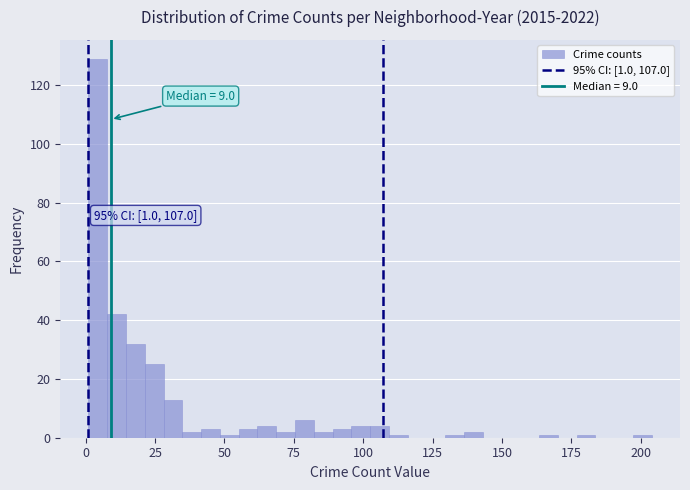

Read against the x-axis, roughly where is the centre of the tallest bar?

5